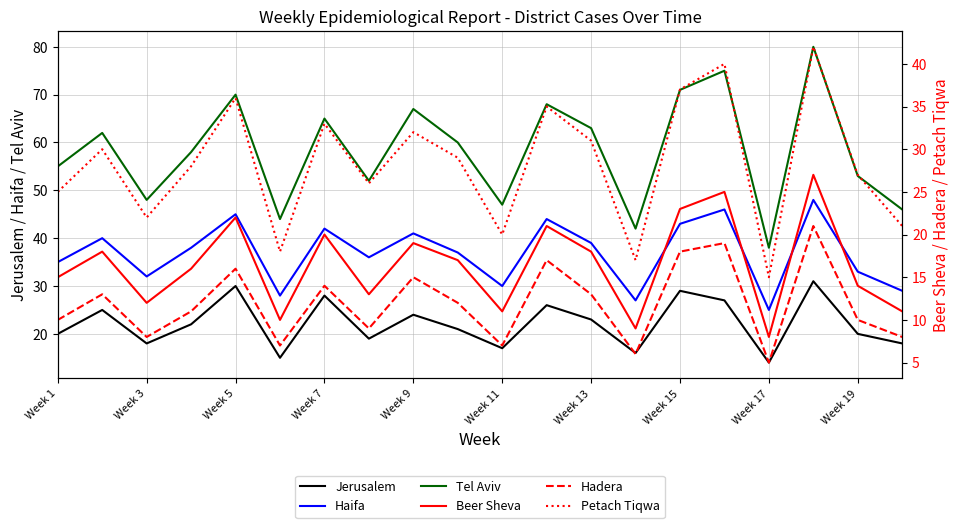

True or false: Tel Aviv and Jerusalem intersect in this chart.

False